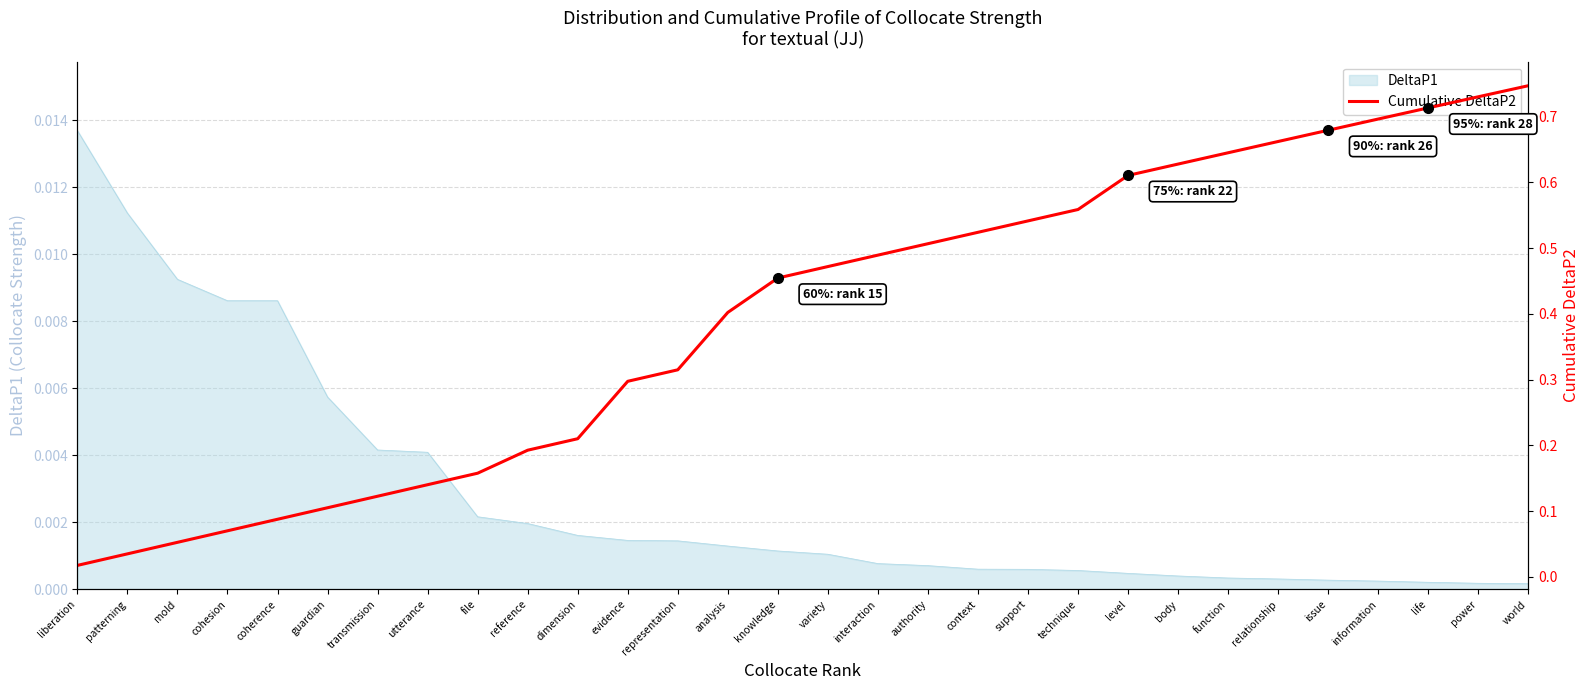

True or false: there are more than 0 points higher than both neighbors.

False